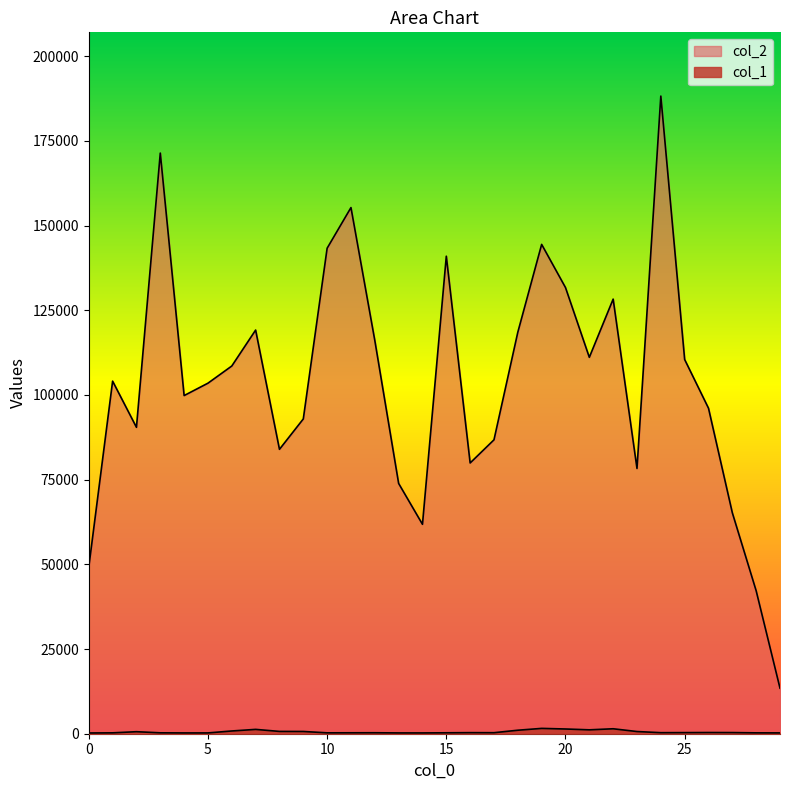

True or false: col_2 has a value of 37377 at 5.

False